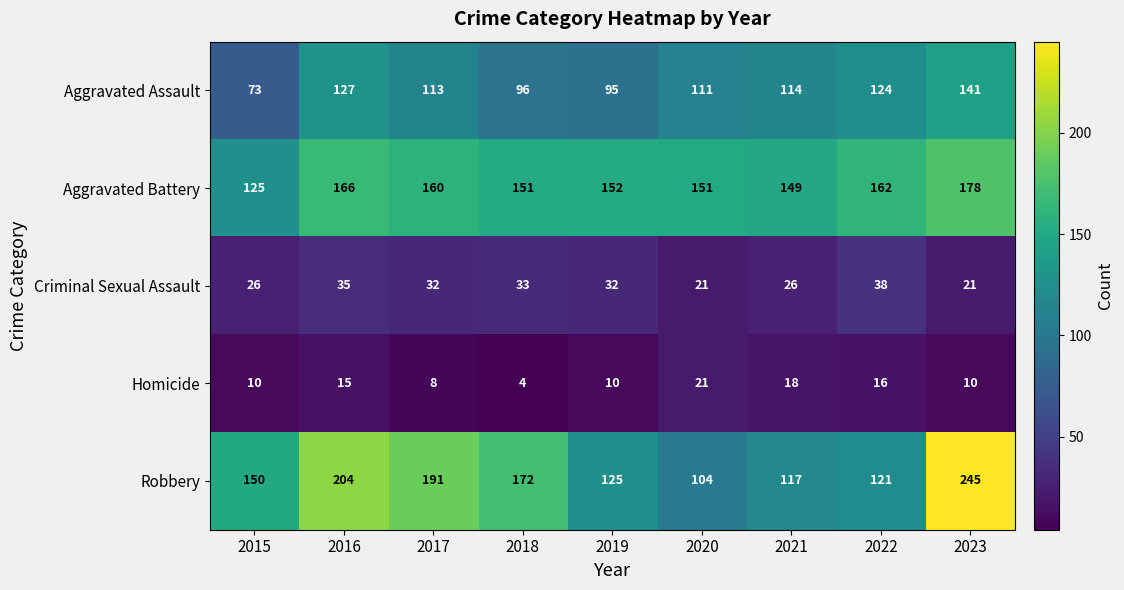

Which series changed the most between 2019 and 2020?

Robbery